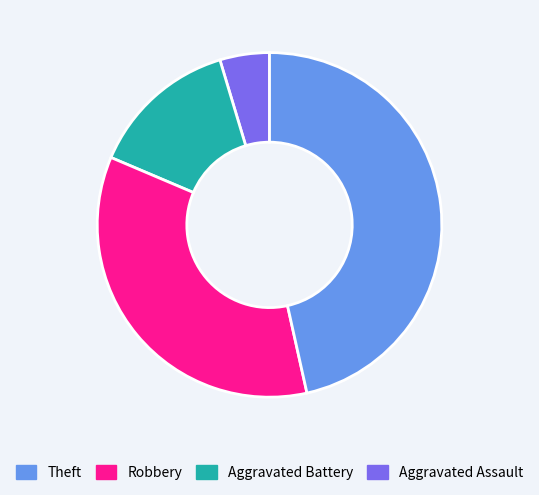

Does any single category account for the majority?

No